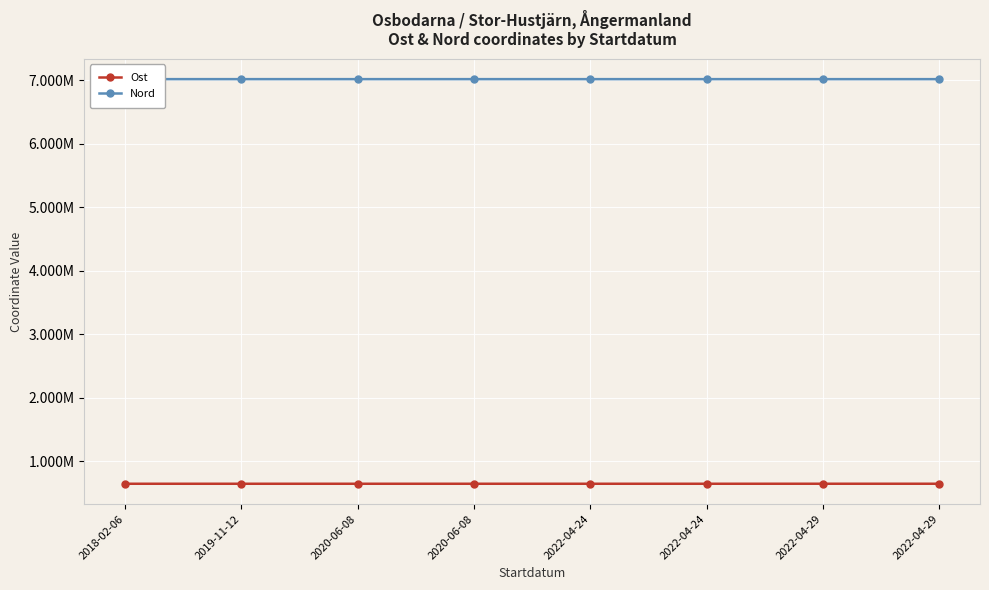

True or false: Ost and Nord cross at least once.

False